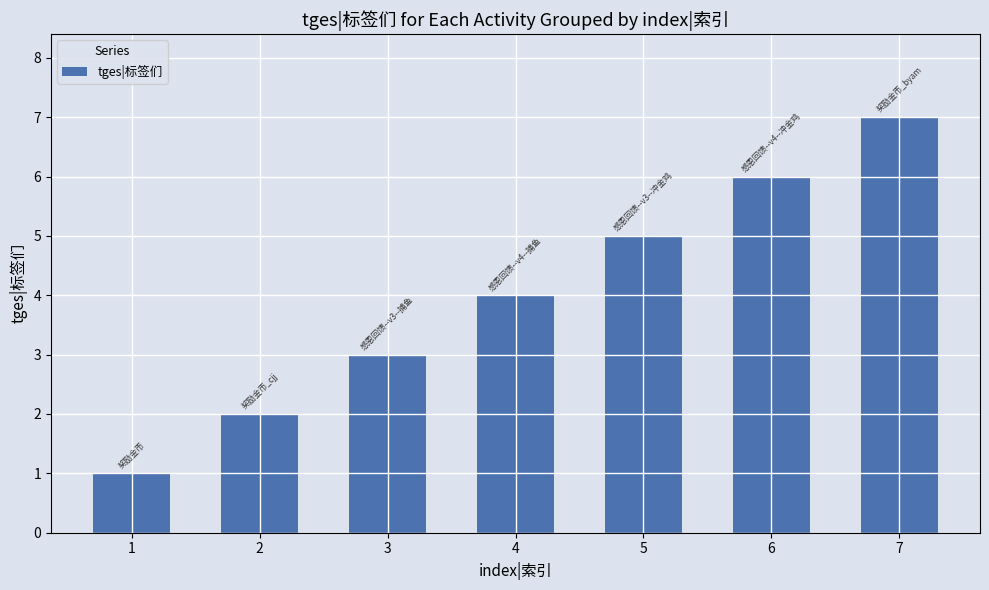

Which has a higher value, 4 or 2?

4